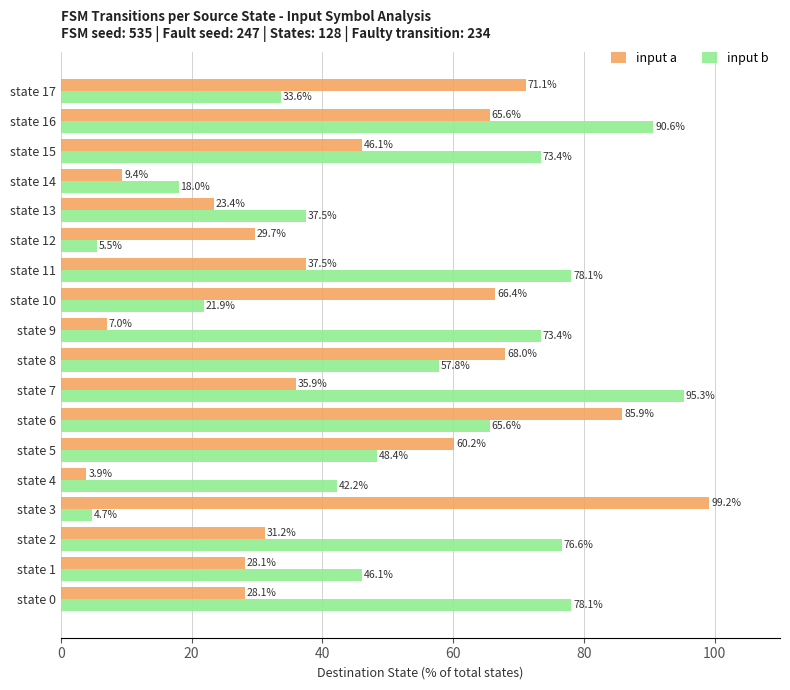

What is the sum of all input a values?

796.7